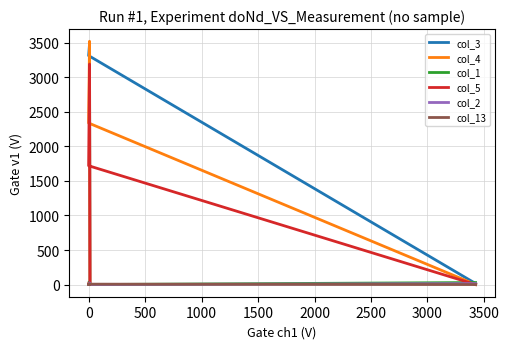

The value of col_1 at 0 is 16. True or false?

True